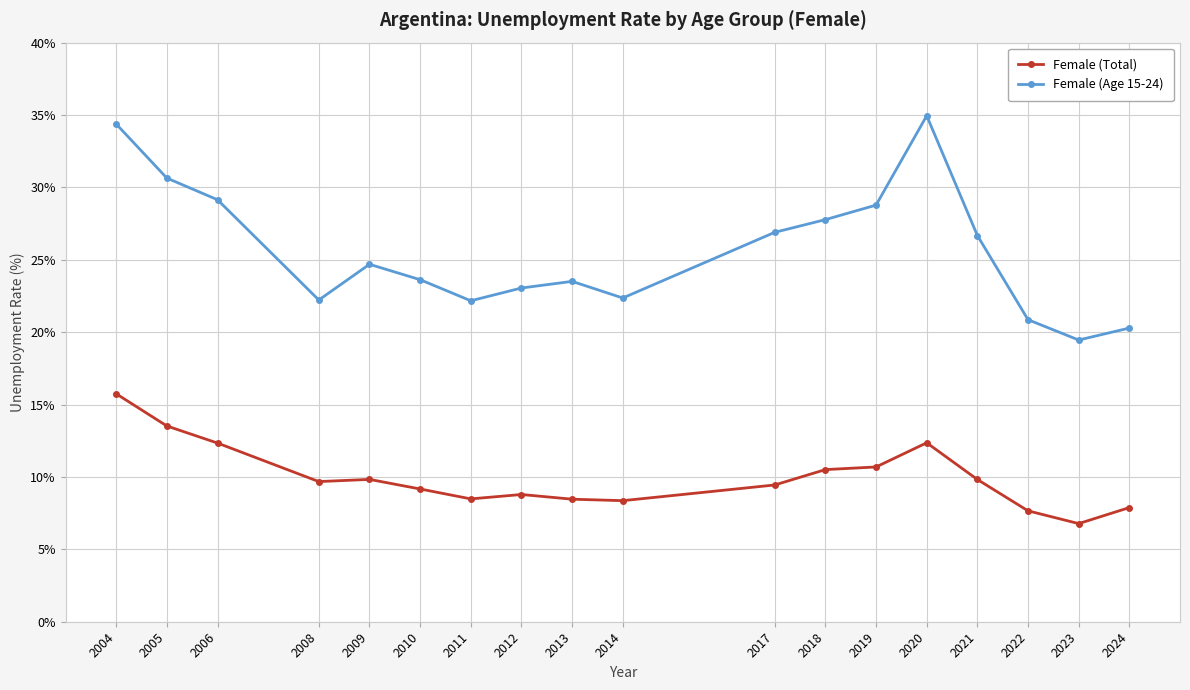

What is the spread (max minus min) of values at 2021?

16.9